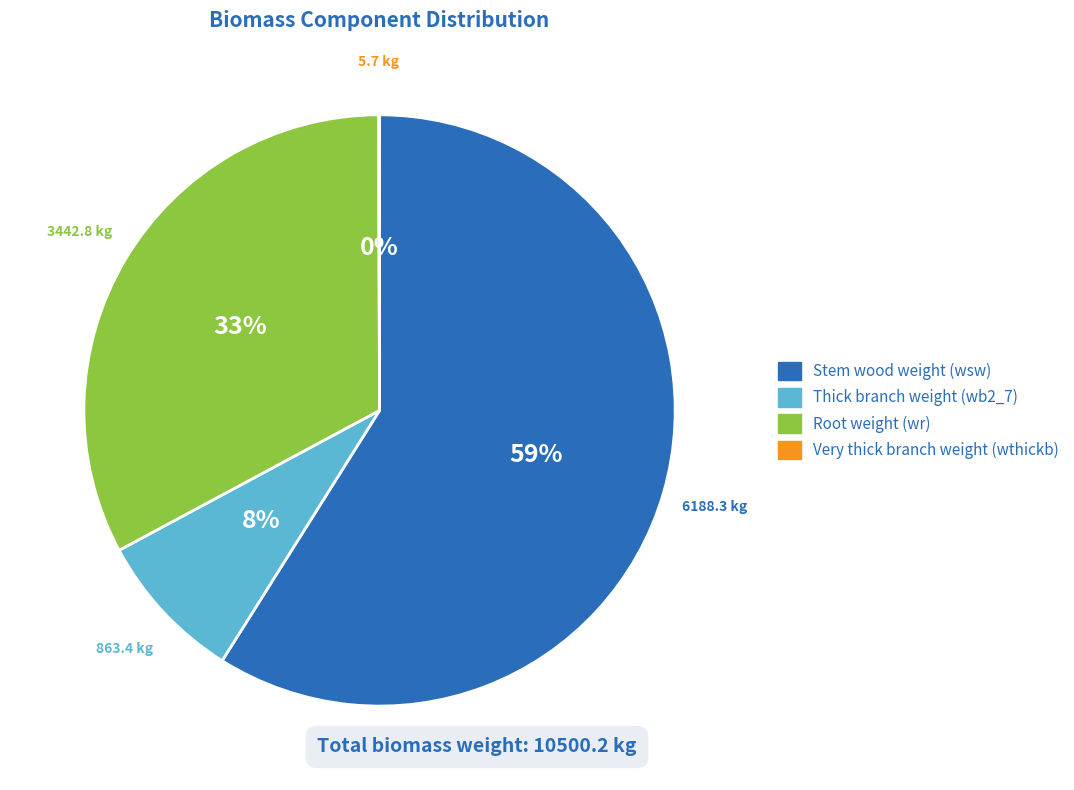

To the nearest percent, what is the average slice percentage?

25%